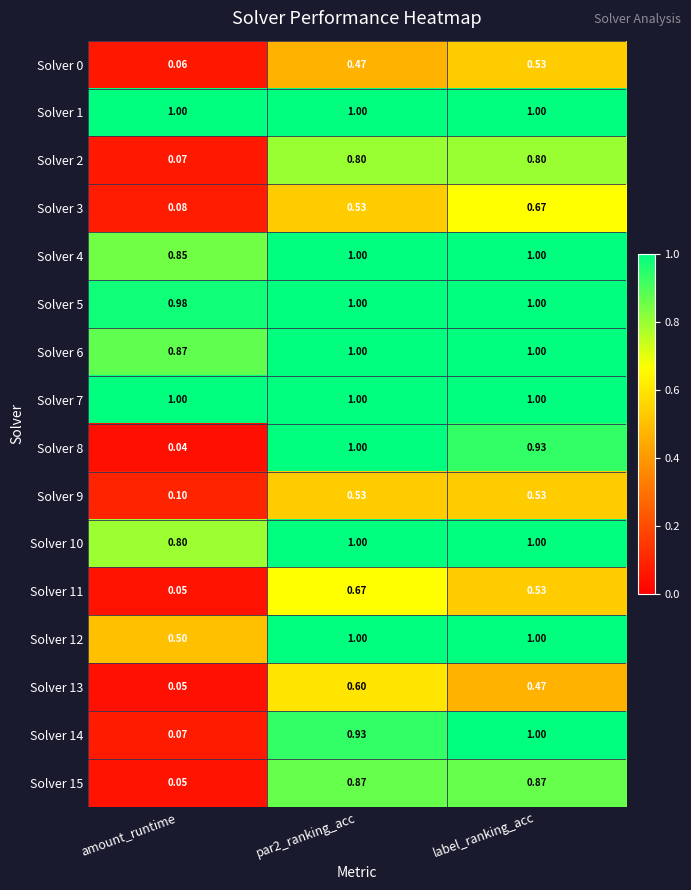

What is the spread (max minus min) of values at par2_ranking_acc?

0.5